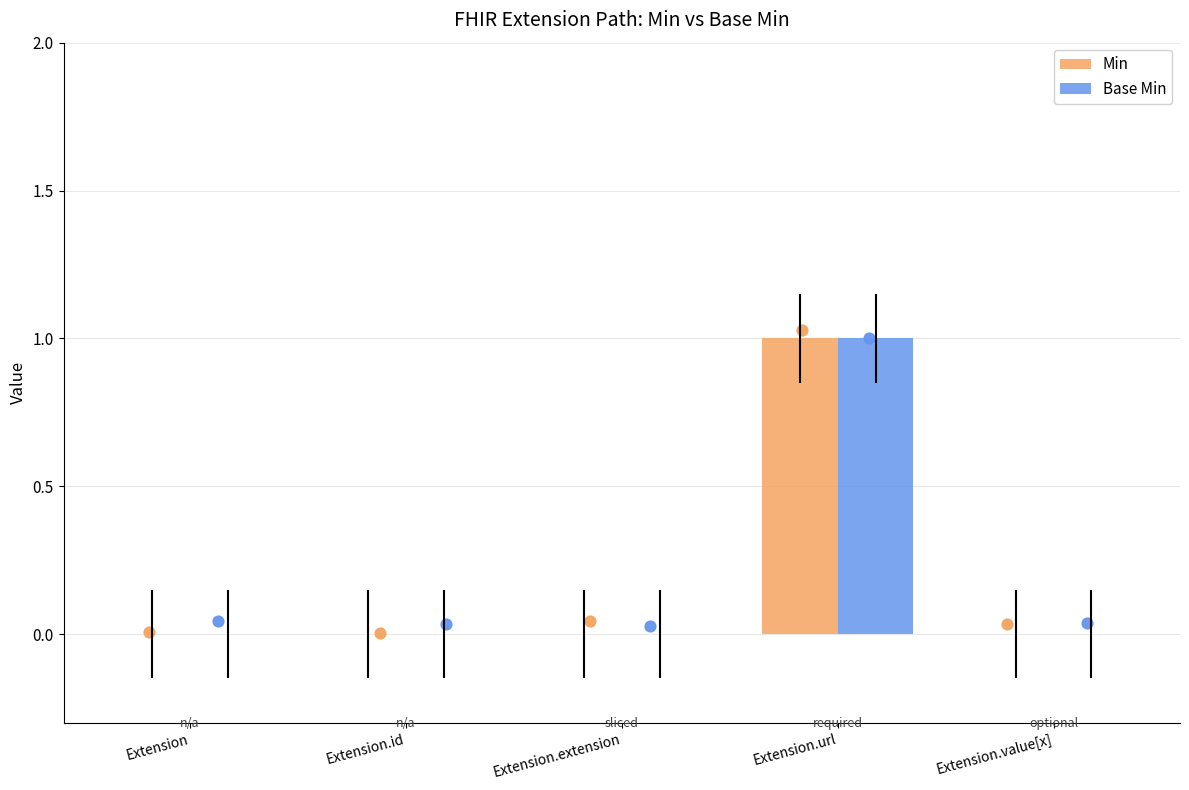

At how many categories does at least one series exceed 0?

1